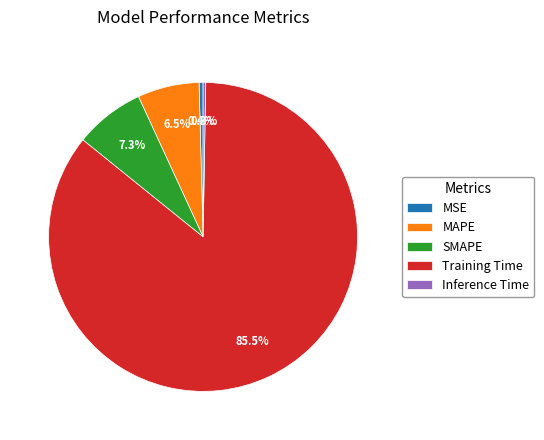

What is the ratio of the value at SMAPE to the value at Training Time?

0.1